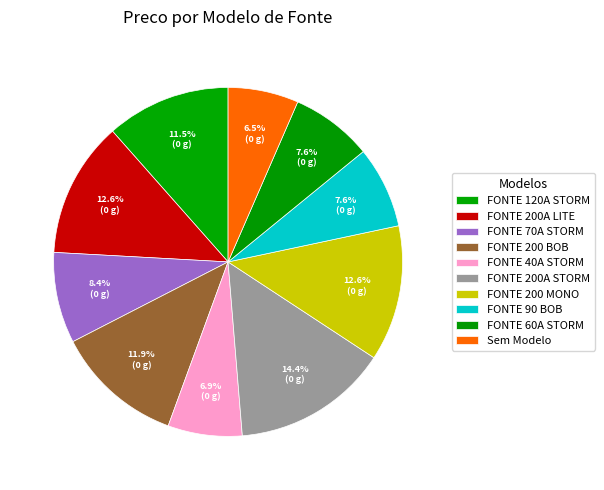

What percentage is the FONTE 200A LITE slice, to the nearest percent?

13%